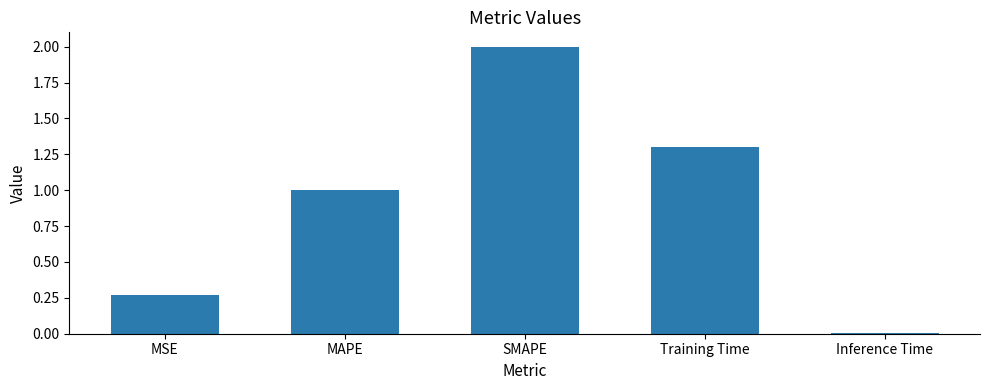

What is the label of the 1st bar from the right?

Inference Time